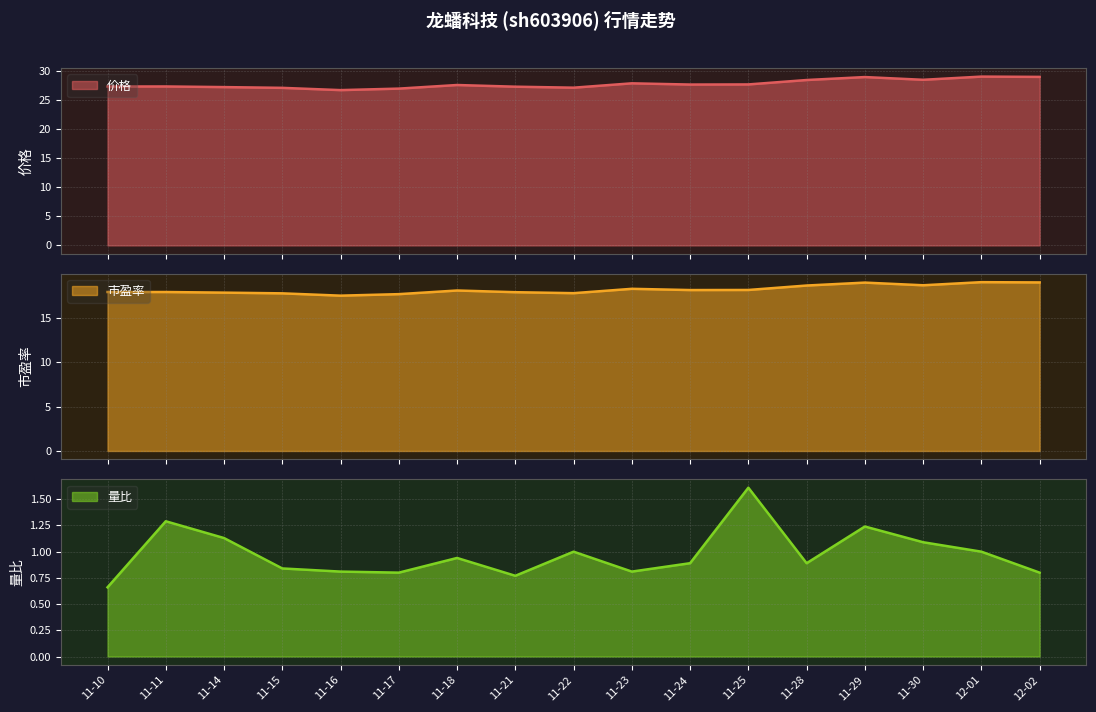

True or false: 量比 and 价格 cross at least once.

False